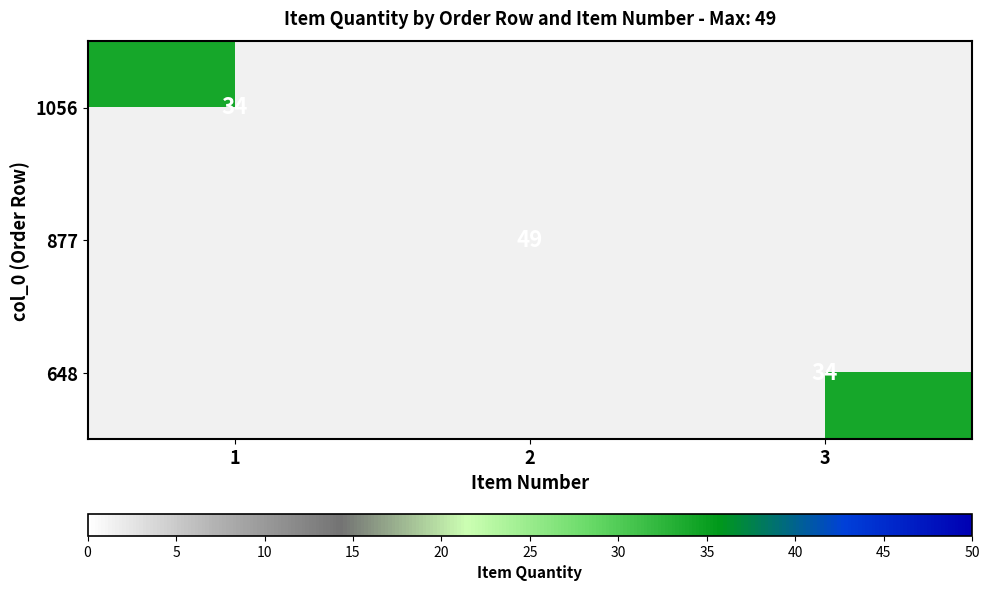

The value of 648 at 3 is 34. True or false?

True